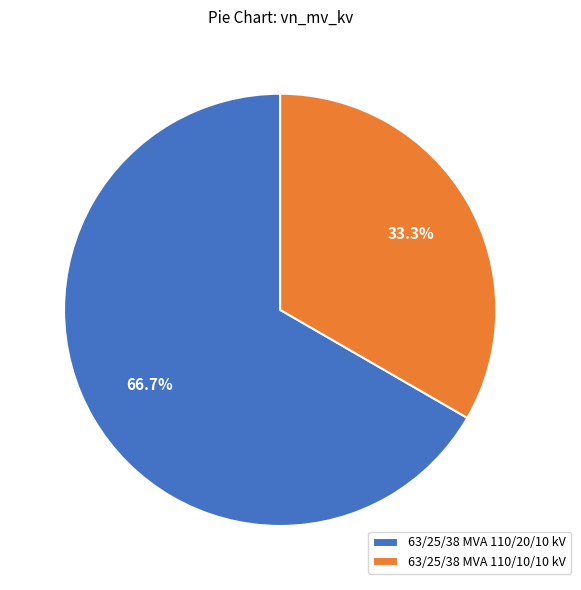

To the nearest percent, what is the difference between the largest and smallest slice percentages?

33%